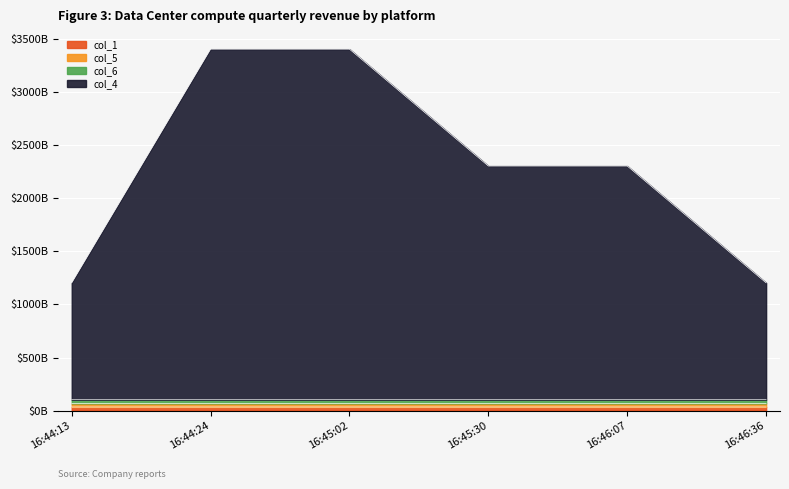

What position from the right is 16:46:07?

2